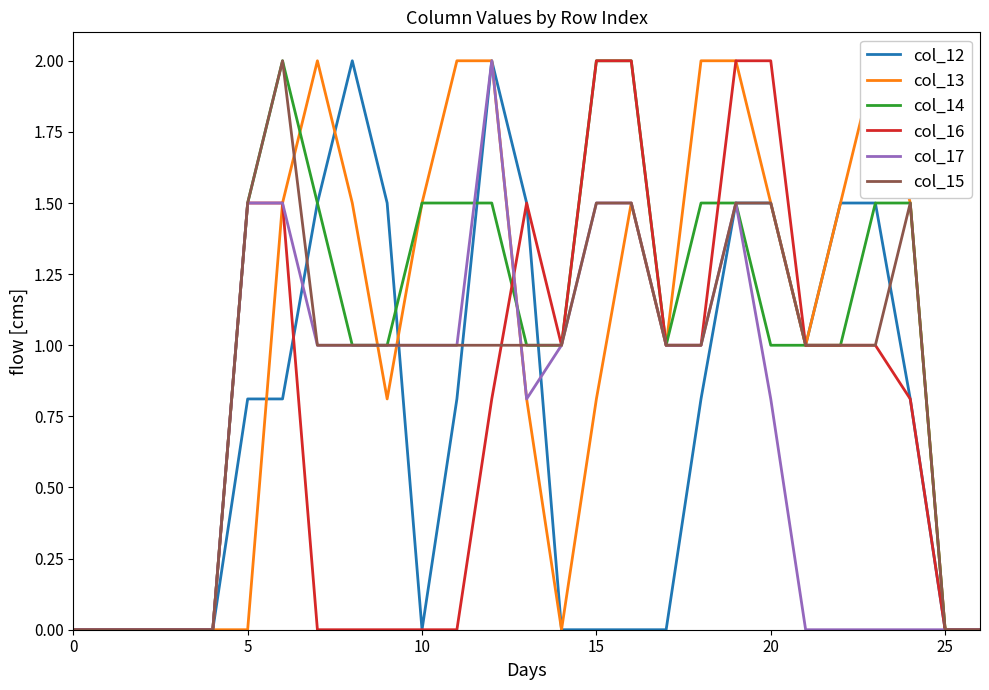

What is the average value of the col_13 series?

1.0